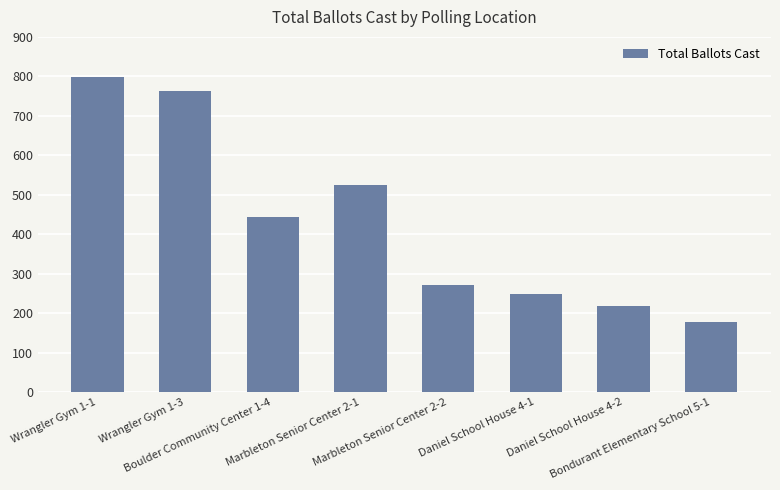

Which label corresponds to the largest value in the chart?

Wrangler Gym 1-1